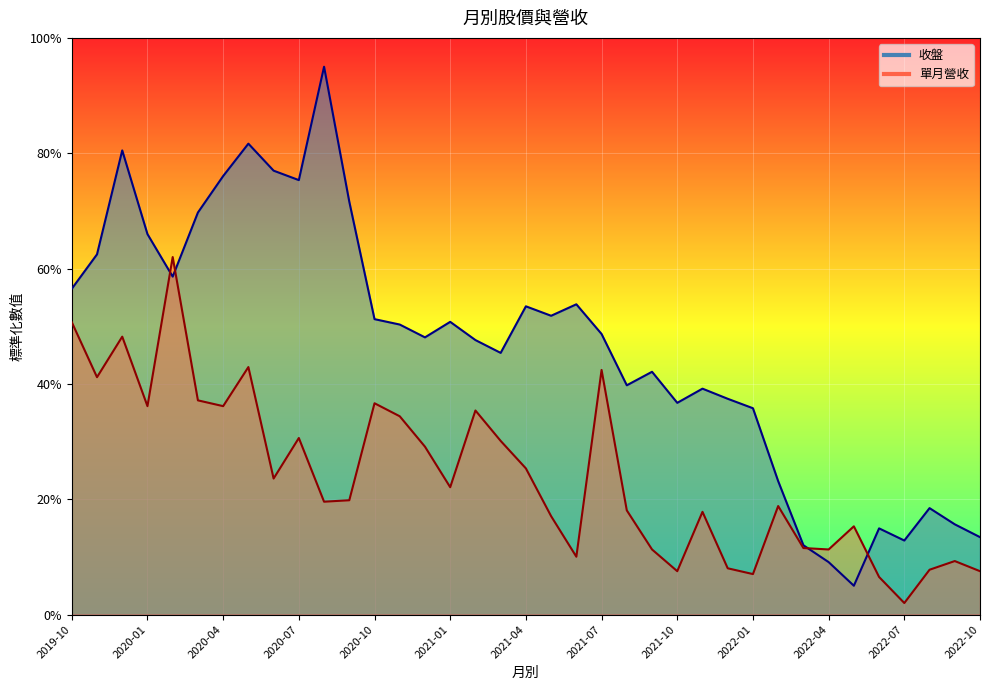

Reading left to right, extract all data points from this chart.

收盤: 2019-10=56.5	2019-11=62.5	2019-12=80.5	2020-01=66.0	2020-02=58.6	2020-03=69.7	2020-04=76.0	2020-05=81.7	2020-06=77.0	2020-07=75.3	2020-08=95.0	2020-09=71.6	2020-10=51.2	2020-11=50.3	2020-12=48.1	2021-01=50.8	2021-02=47.6	2021-03=45.4	2021-04=53.5	2021-05=51.8	2021-06=53.8	2021-07=48.7	2021-08=39.8	2021-09=42.1	2021-10=36.7	2021-11=39.2	2021-12=37.4	2022-01=35.8	2022-02=23.1	2022-03=12.0	2022-04=9.1	2022-05=5.0	2022-06=14.9	2022-07=12.8	2022-08=18.5	2022-09=15.7	2022-10=13.4
單月營收: 2019-10=50.7	2019-11=41.2	2019-12=48.2	2020-01=36.1	2020-02=62.0	2020-03=37.1	2020-04=36.1	2020-05=42.9	2020-06=23.6	2020-07=30.6	2020-08=19.6	2020-09=19.8	2020-10=36.6	2020-11=34.4	2020-12=29.1	2021-01=22.1	2021-02=35.4	2021-03=30.1	2021-04=25.3	2021-05=17.1	2021-06=10.0	2021-07=42.4	2021-08=18.1	2021-09=11.3	2021-10=7.5	2021-11=17.8	2021-12=8.0	2022-01=7.0	2022-02=18.8	2022-03=11.5	2022-04=11.3	2022-05=15.3	2022-06=6.5	2022-07=2.0	2022-08=7.8	2022-09=9.3	2022-10=7.5